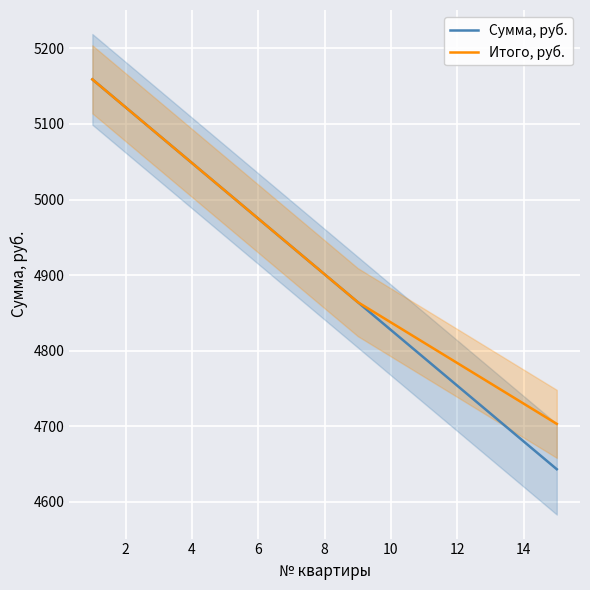

The value of Сумма, руб. at 10 is 969.6. True or false?

False